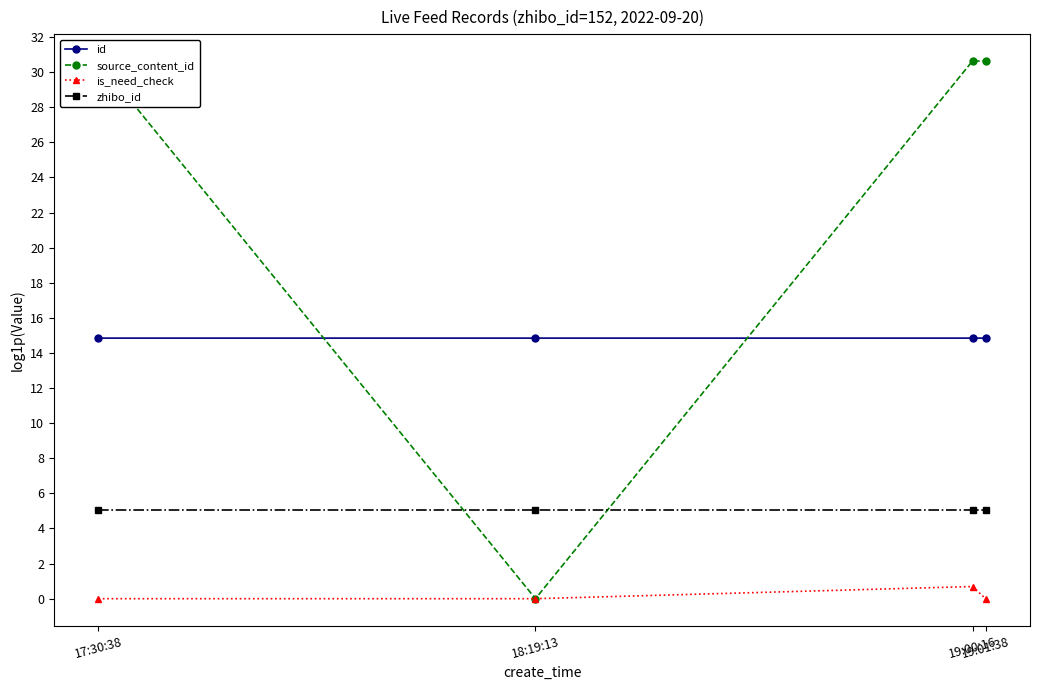

What is the total value across all series at 19:00:16?

51.2